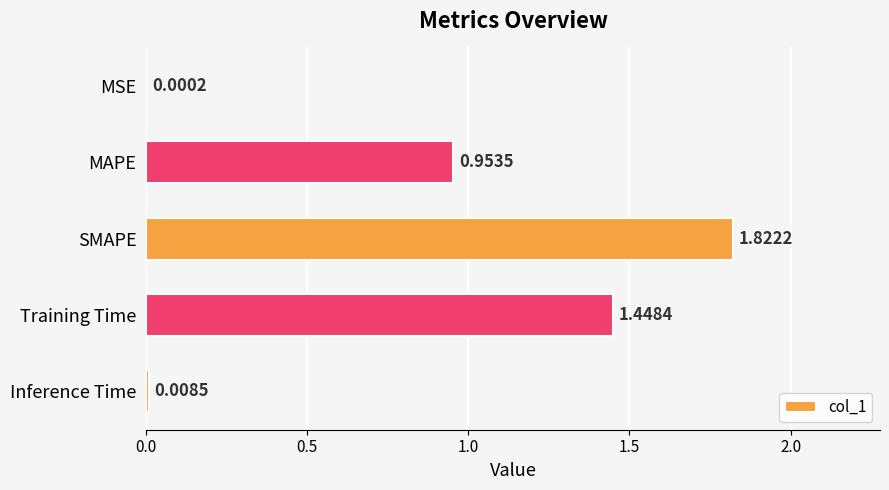

Between SMAPE and Inference Time, which is larger?

SMAPE